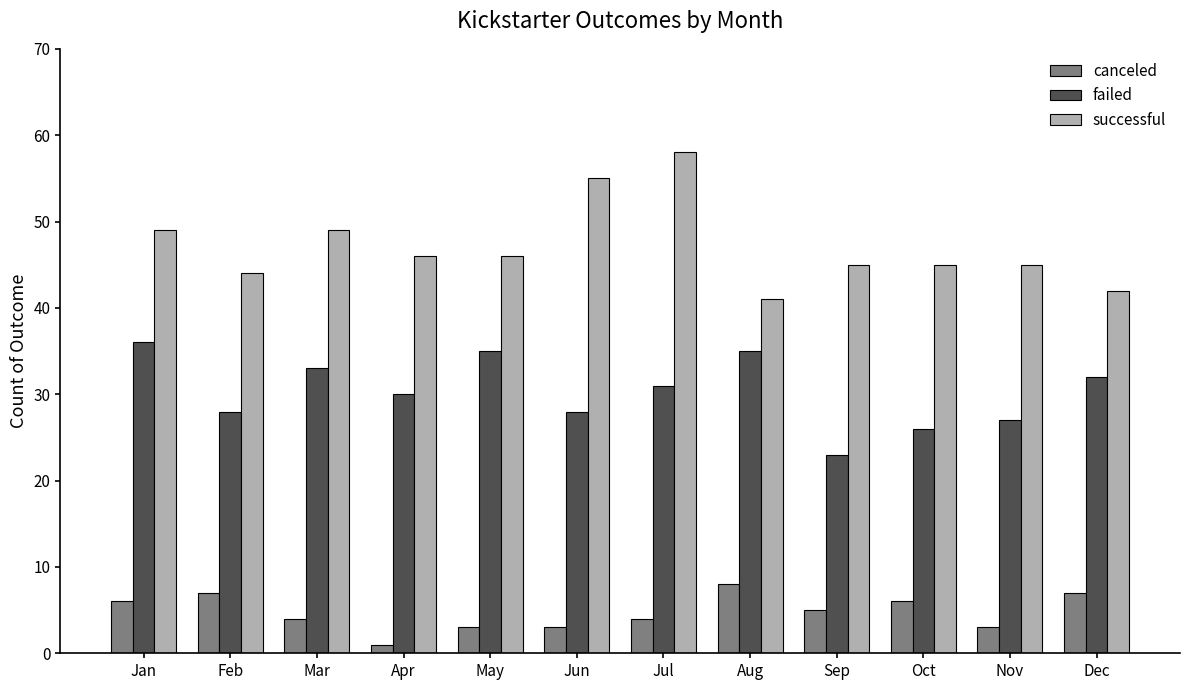

Reading right to left, transcribe all the data shown in this chart.

canceled: Dec=7	Nov=3	Oct=6	Sep=5	Aug=8	Jul=4	Jun=3	May=3	Apr=1	Mar=4	Feb=7	Jan=6
failed: Dec=32	Nov=27	Oct=26	Sep=23	Aug=35	Jul=31	Jun=28	May=35	Apr=30	Mar=33	Feb=28	Jan=36
successful: Dec=42	Nov=45	Oct=45	Sep=45	Aug=41	Jul=58	Jun=55	May=46	Apr=46	Mar=49	Feb=44	Jan=49